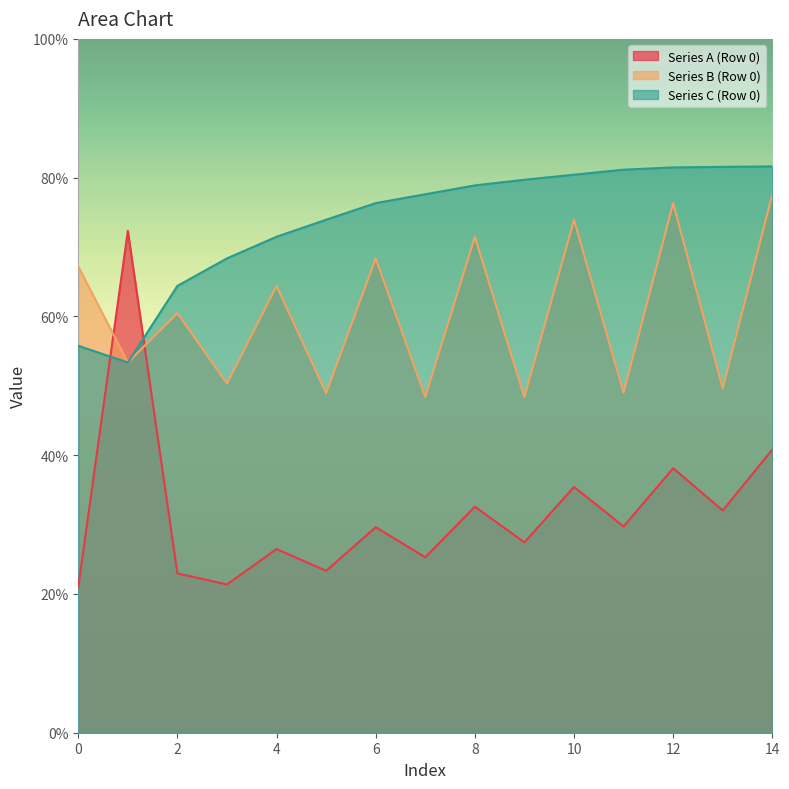

Count the number of data series in this chart.

3